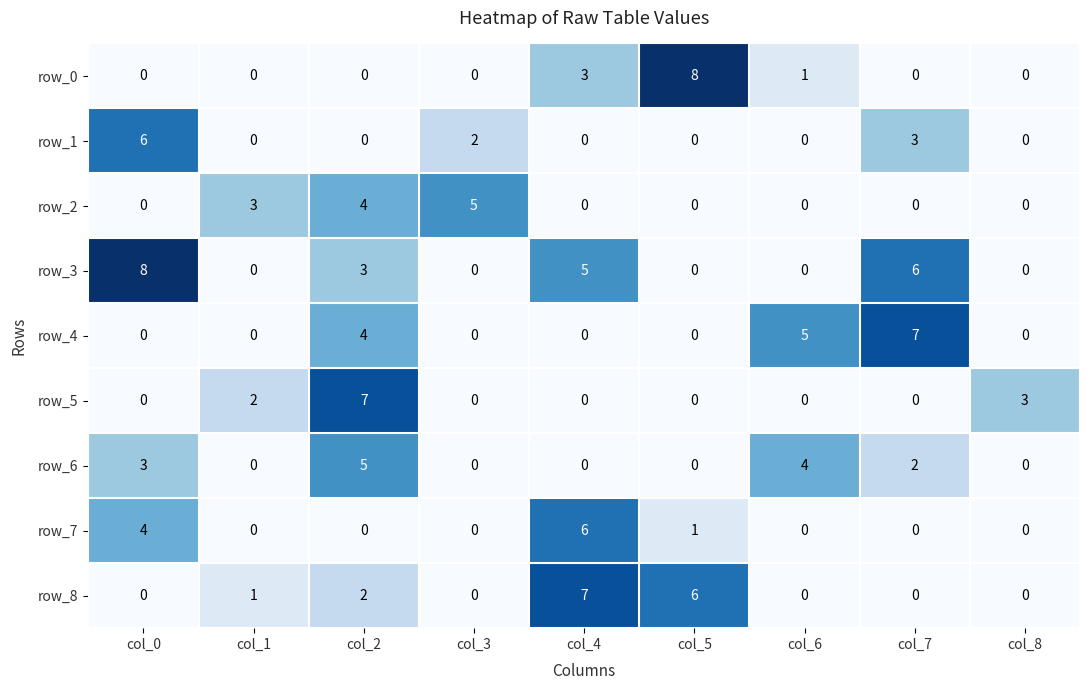

How many positive values does the row_3 series have?

4